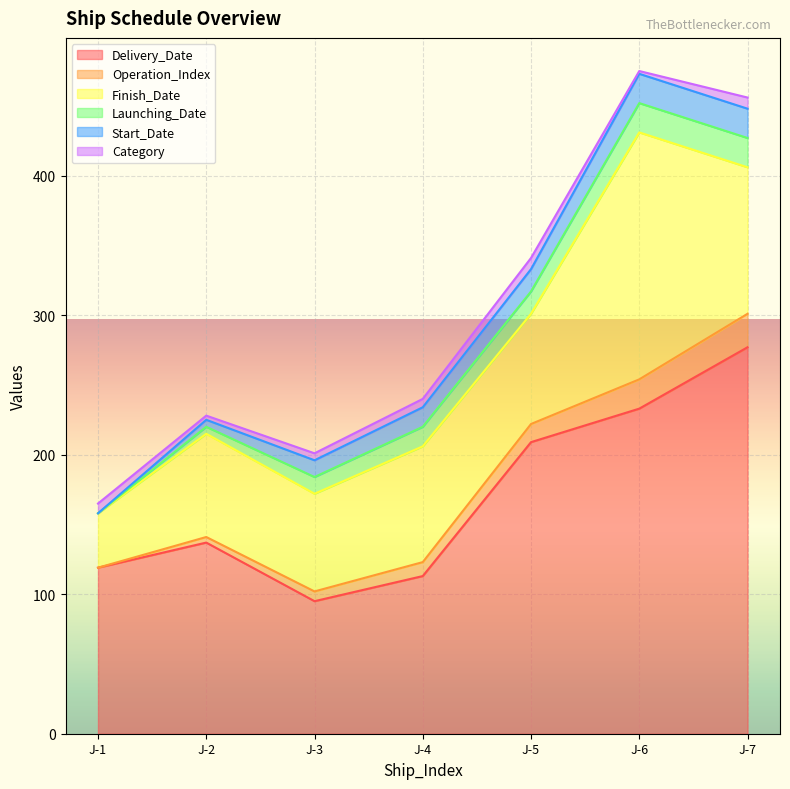

How many data points in Category are less than 6?

3